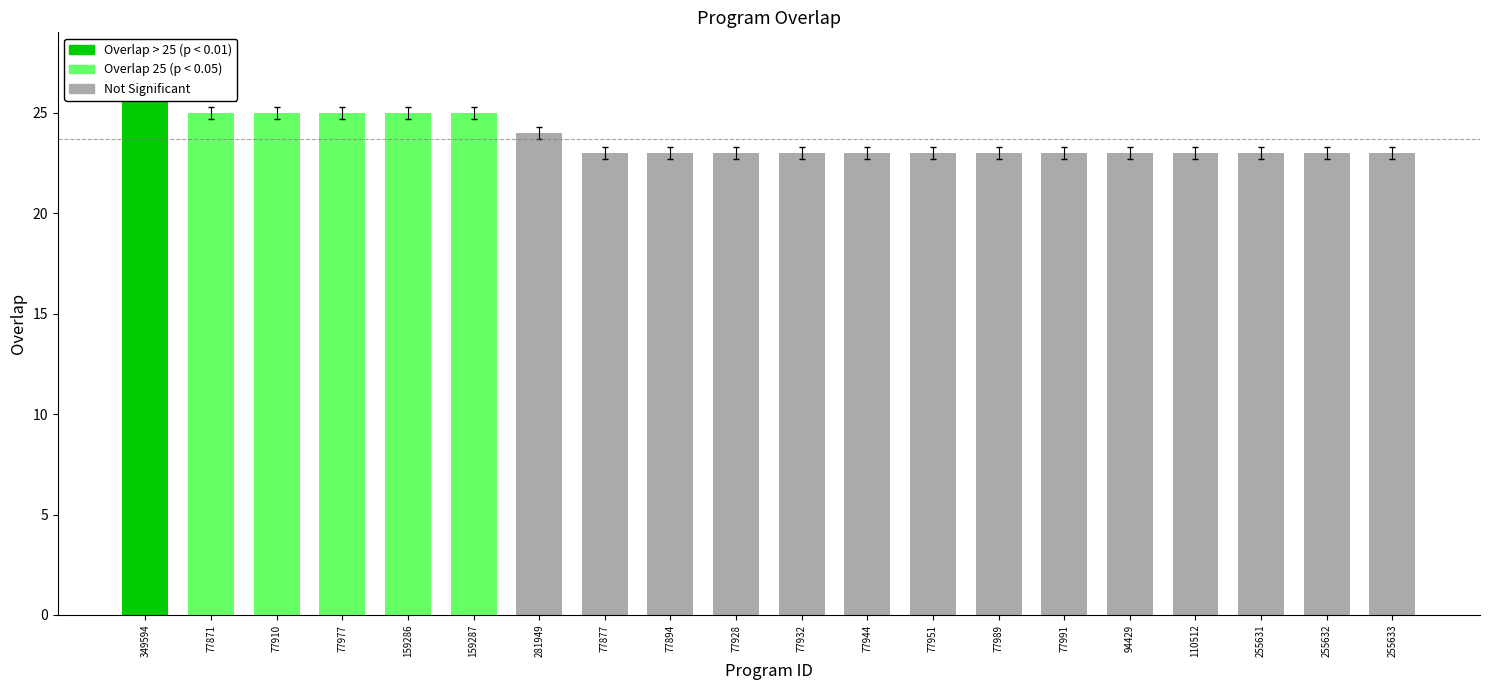

List the labels in order of value, smallest first.

77877, 77894, 77928, 77932, 77944, 77951, 77989, 77991, 94429, 110512, 255631, 255632, 255633, 281949, 77871, 77910, 77977, 159286, 159287, 349594